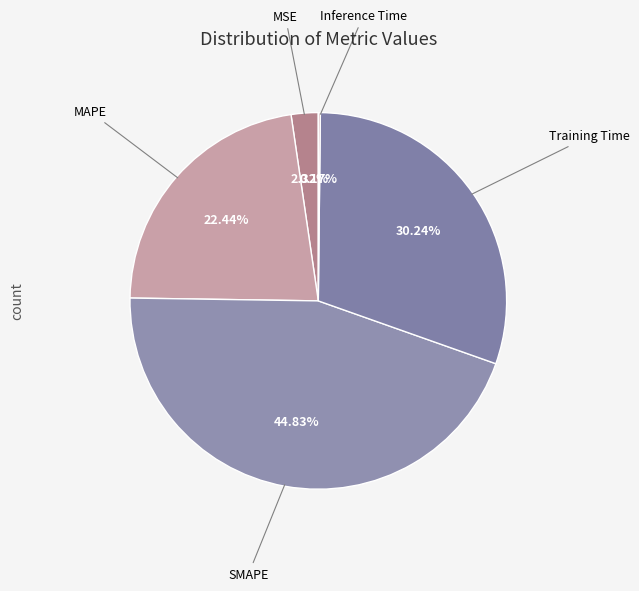

What percentage is the Training Time slice, to the nearest percent?

30%